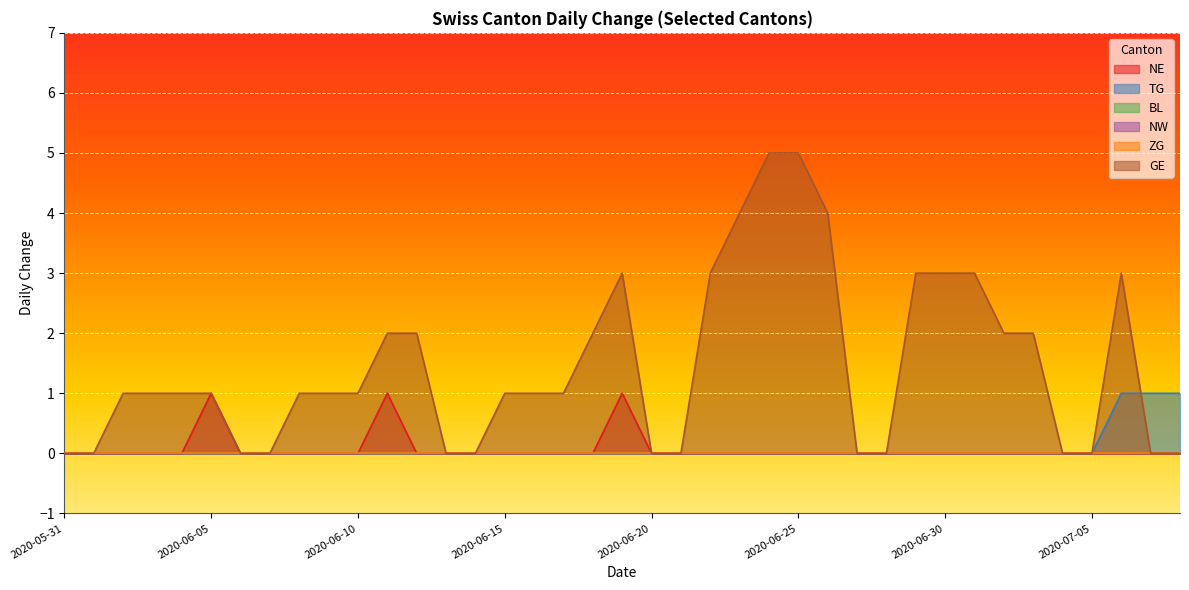

What is the sum of all NE values?

3